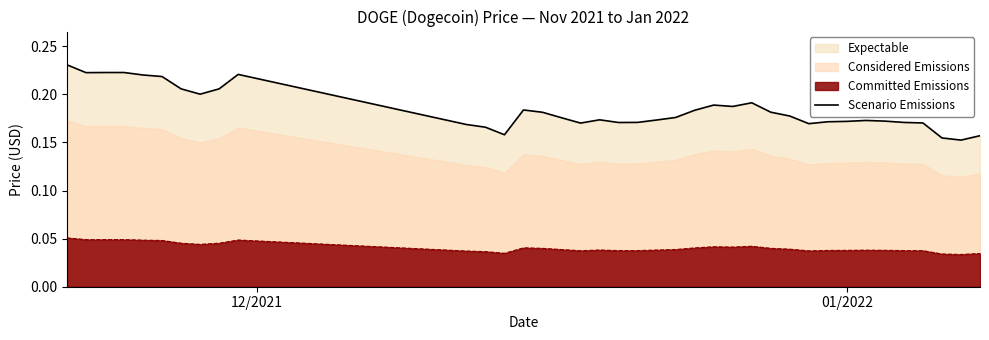

True or false: Committed Emissions and Scenario Emissions cross at least once.

False